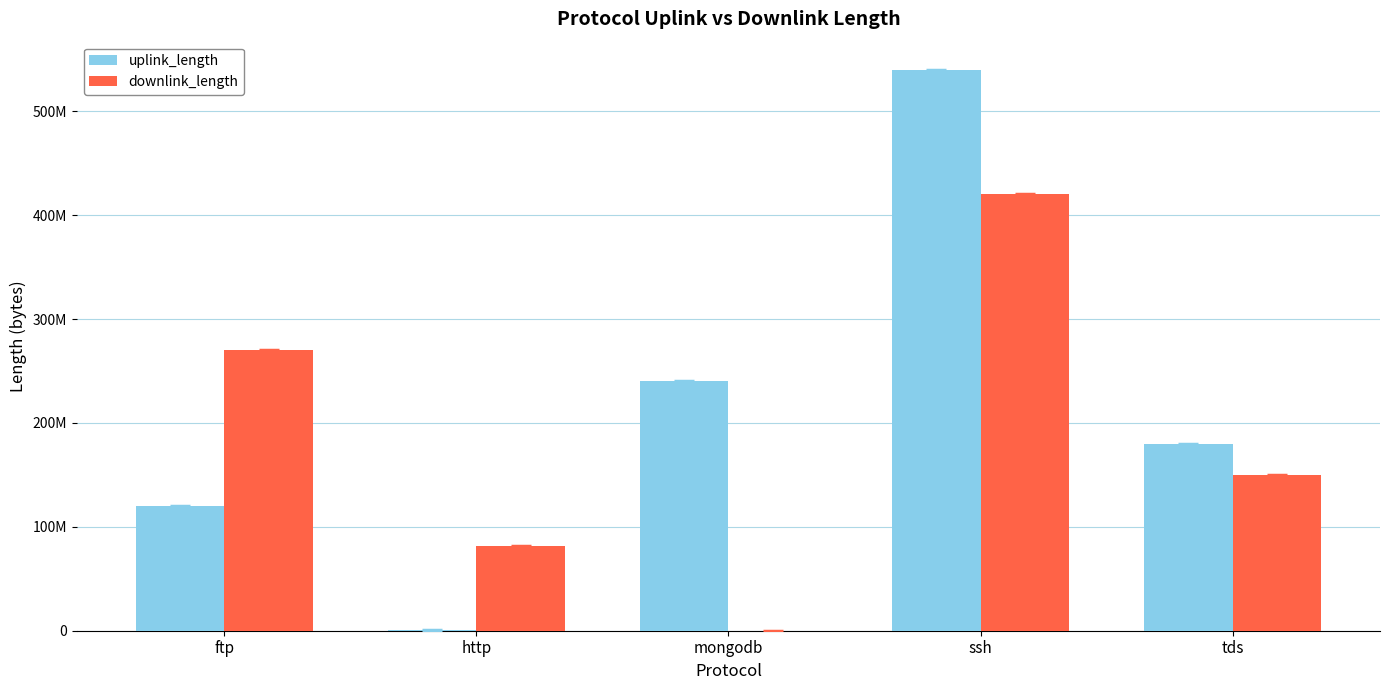

What are all the series names shown in the legend?

uplink_length, downlink_length